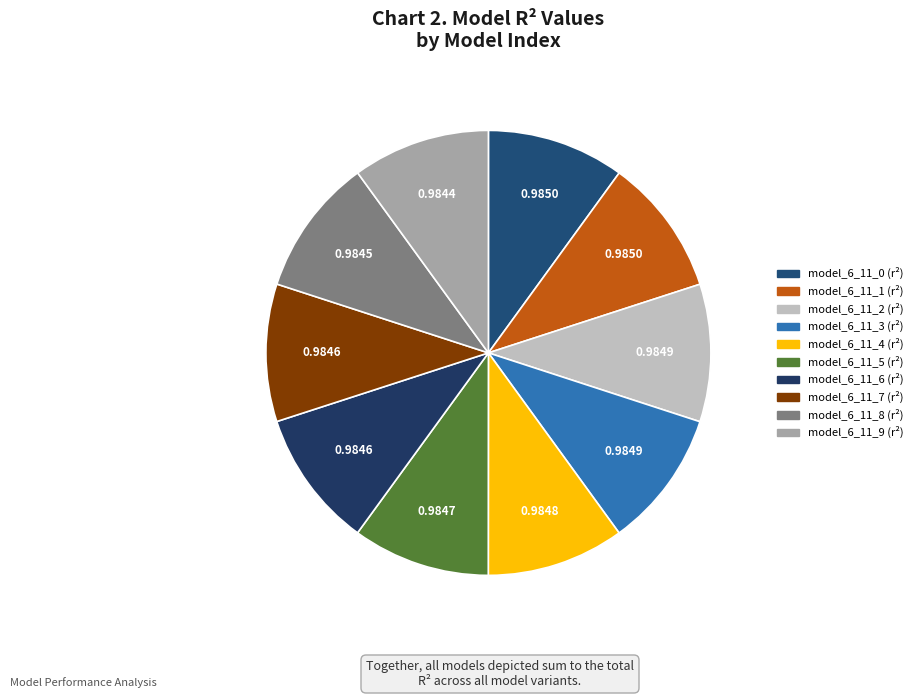

How many segments does this pie chart have?

10